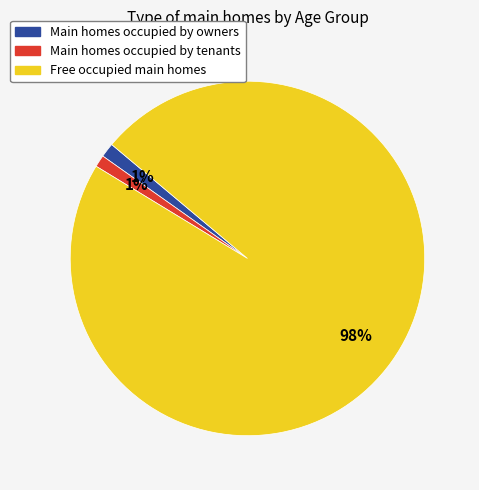

Combined, do Main homes occupied by tenants and Free occupied main homes account for over 50%?

Yes